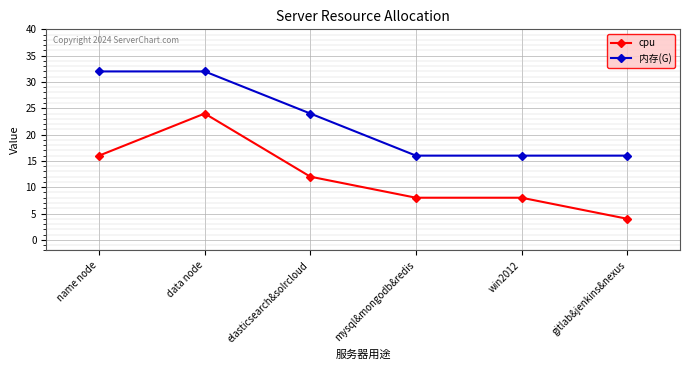

List the series in order of their overall mean, highest first.

内存(G), cpu